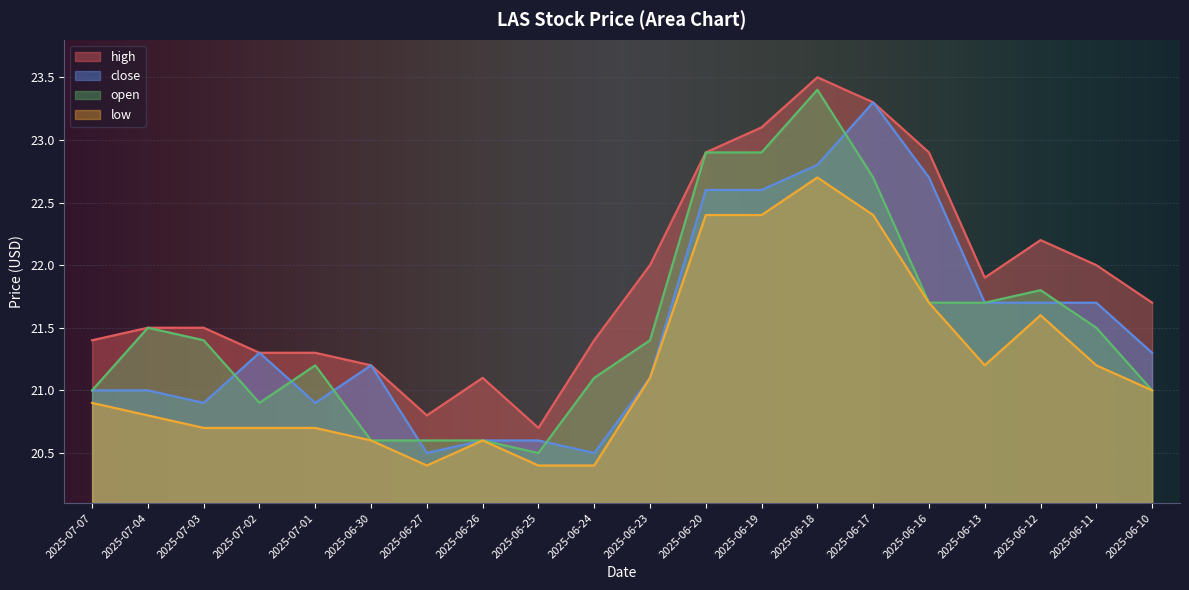

Is it true that close equals 20.9 at 2025-07-03?

True